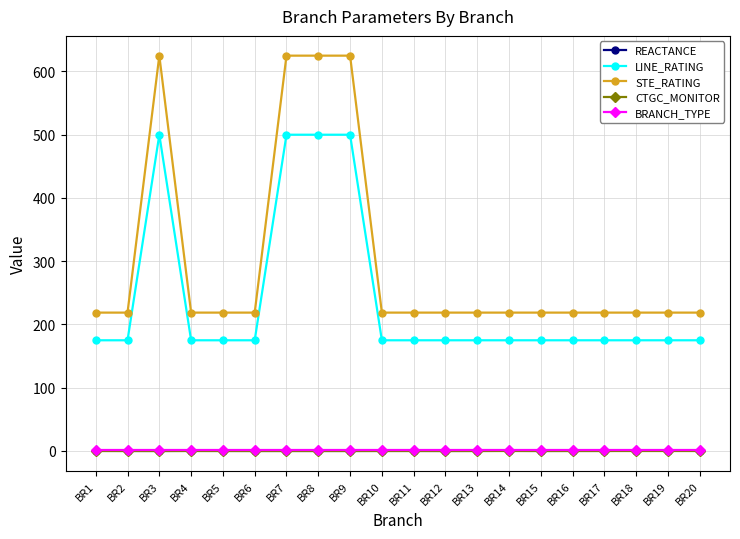

How many series are shown in this chart?

5